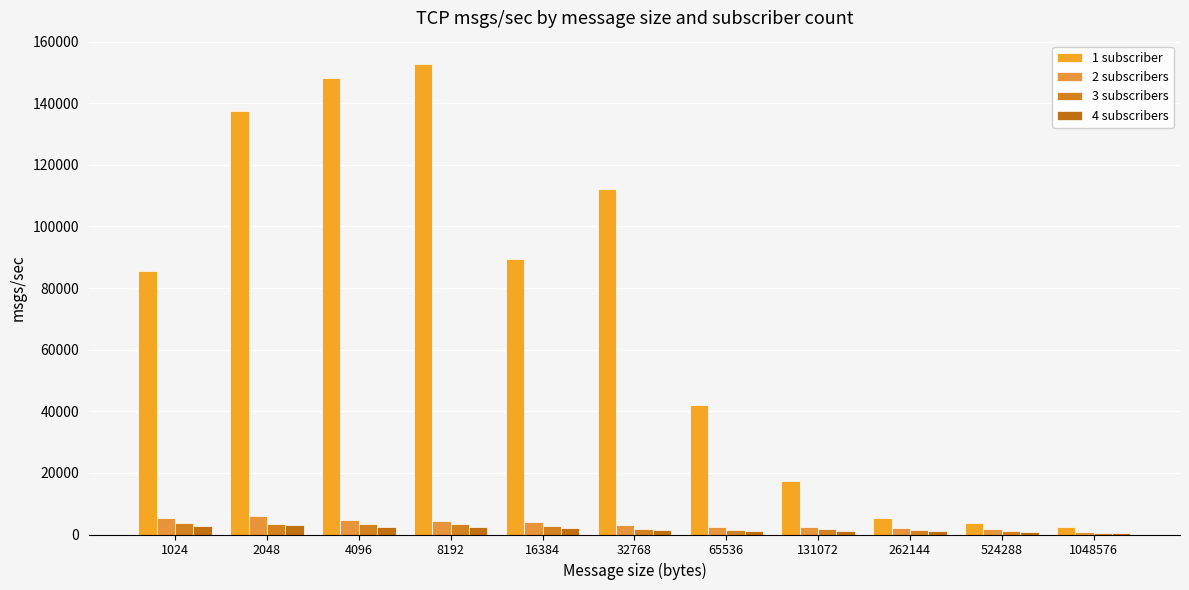

Is the value of 3 subscribers at 524288 greater than the value of 4 subscribers at 131072?

Yes